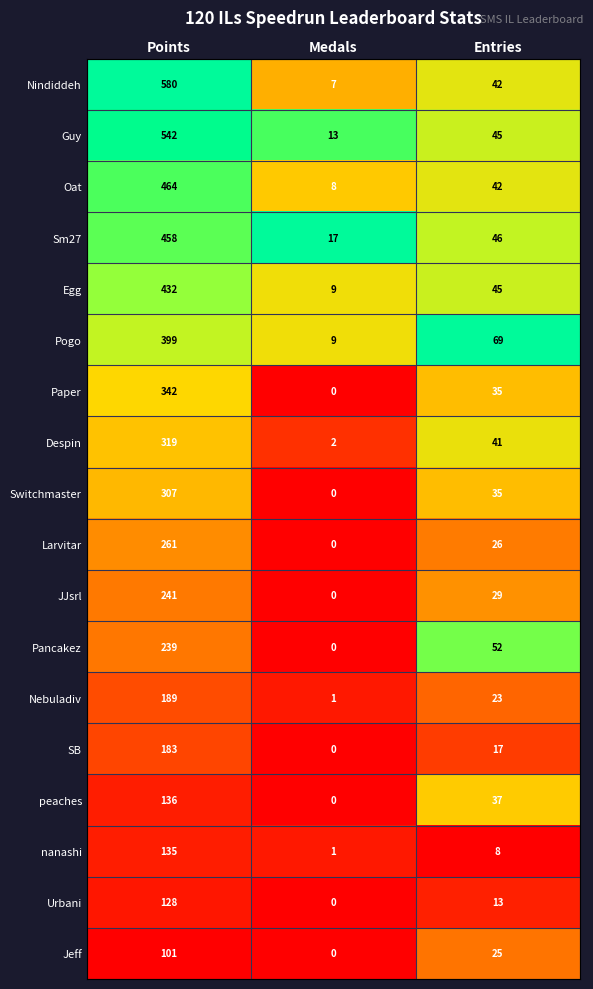

What is the total value across all series at Medals?

67